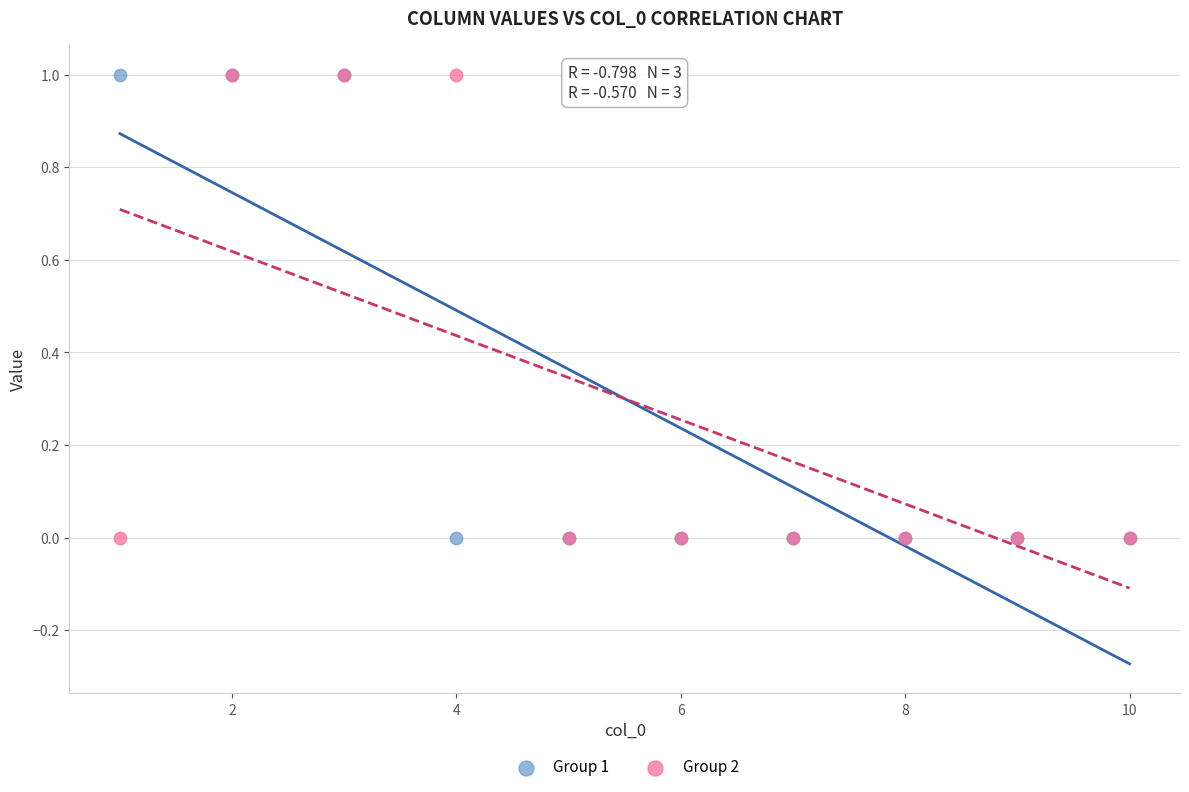

What are all the series names shown in the legend?

Group 1, Group 2